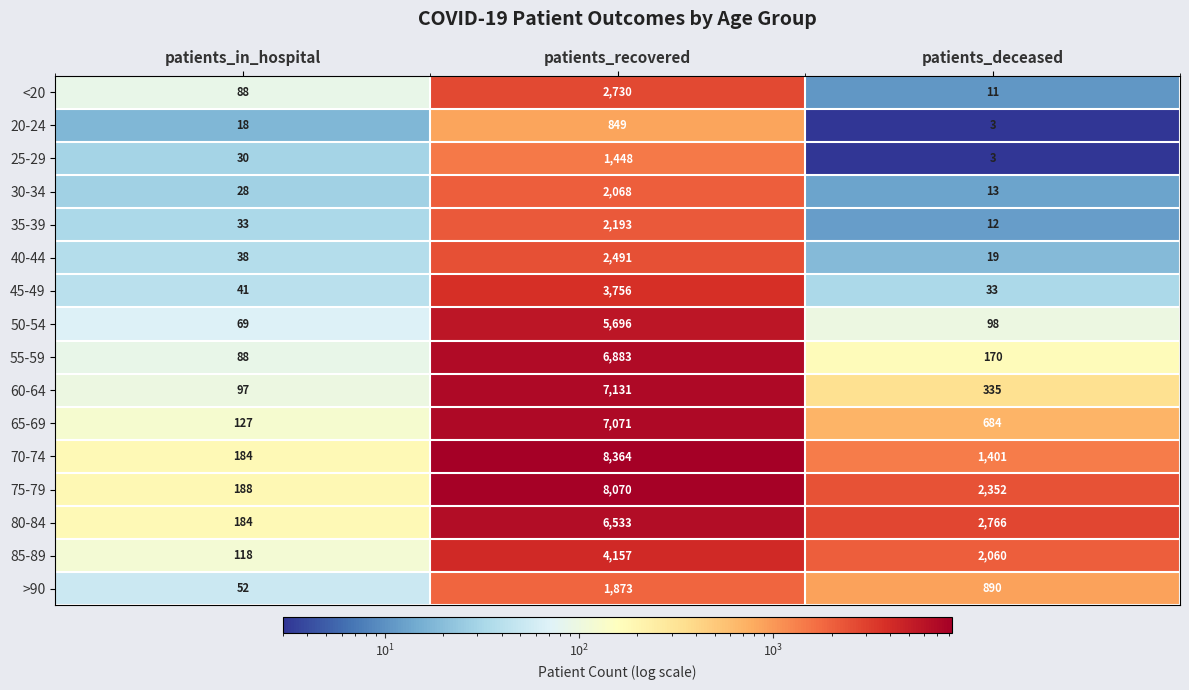

Which series has the widest spread of values?

70-74